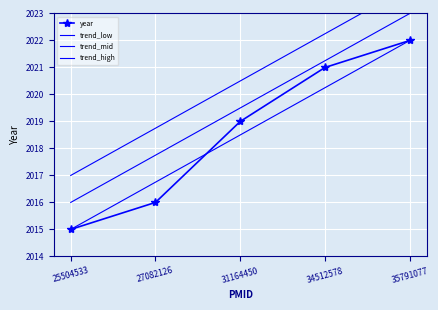

Reading left to right, what are all the values shown in this chart?

2015	2016	2019	2021	2022